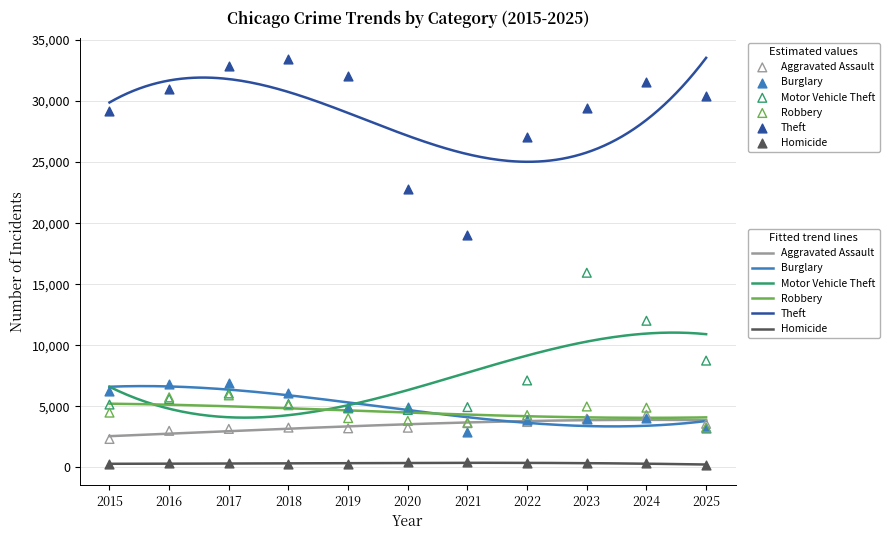

At which category is the sum across all series the highest?

2023